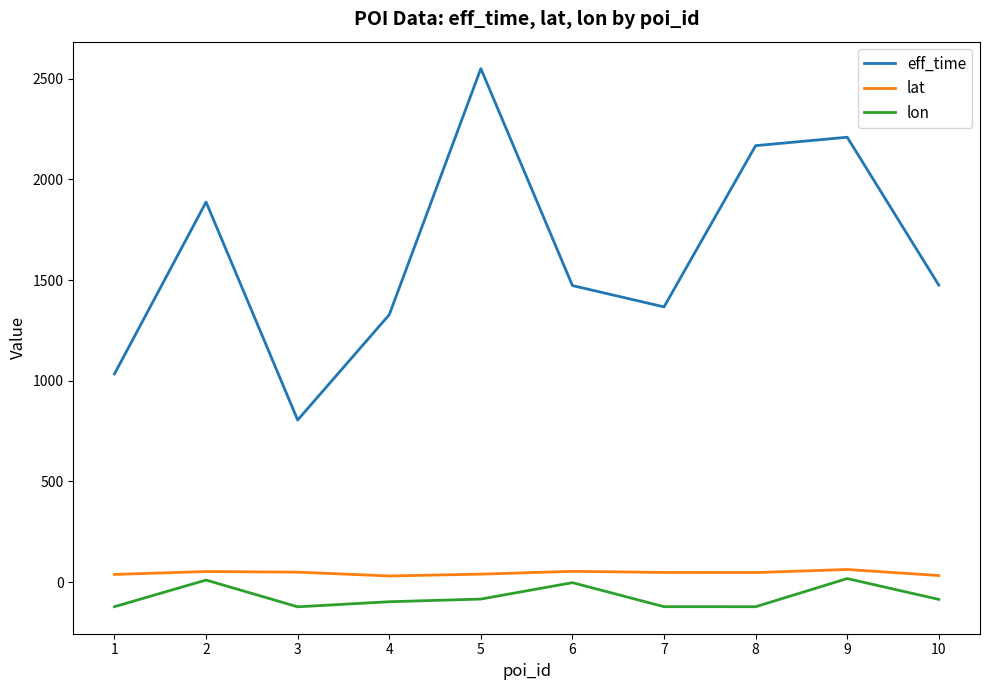

True or false: lat and eff_time intersect in this chart.

False